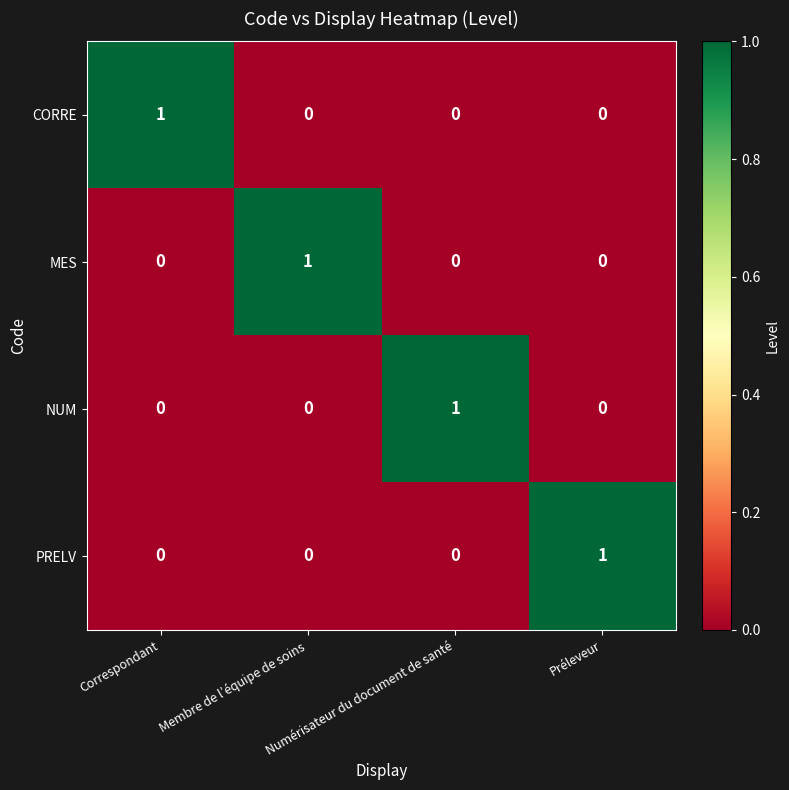

Is the value of PRELV at Membre de l’équipe de soins greater than the value of MES at Membre de l’équipe de soins?

No